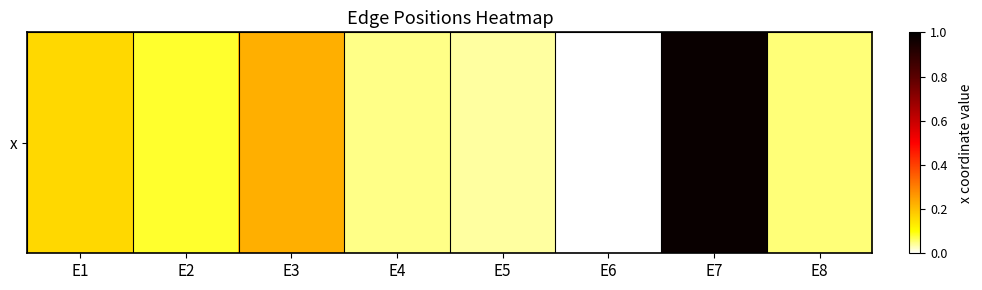

What is the change in value from E5 to E7?

+0.9